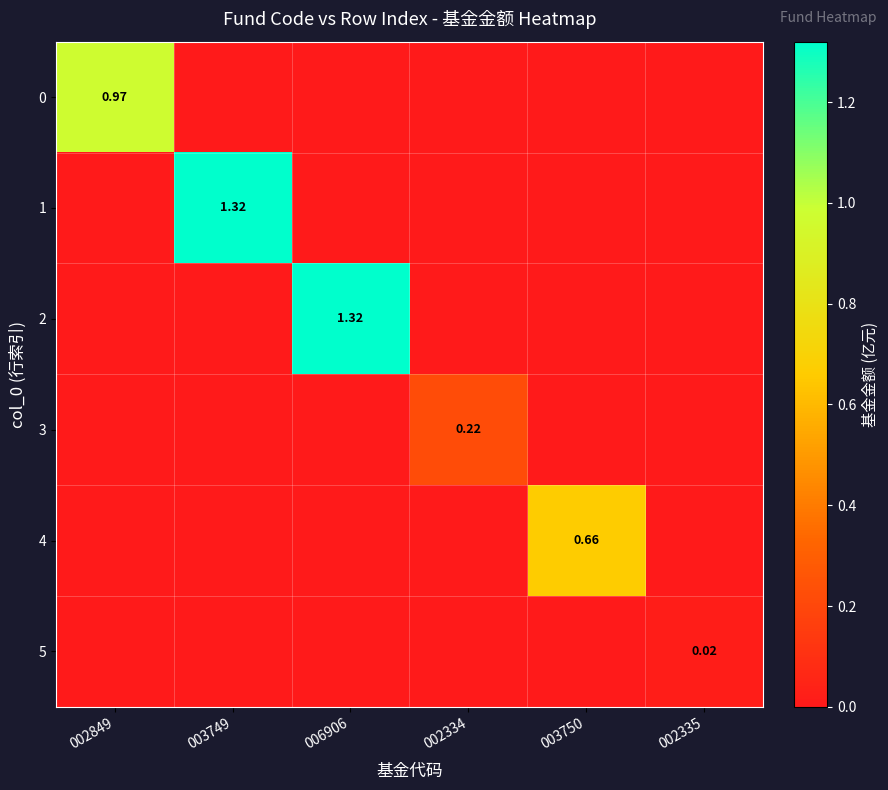

Rank the series at 003749 from lowest to highest value.

0, 2, 3, 4, 5, 1